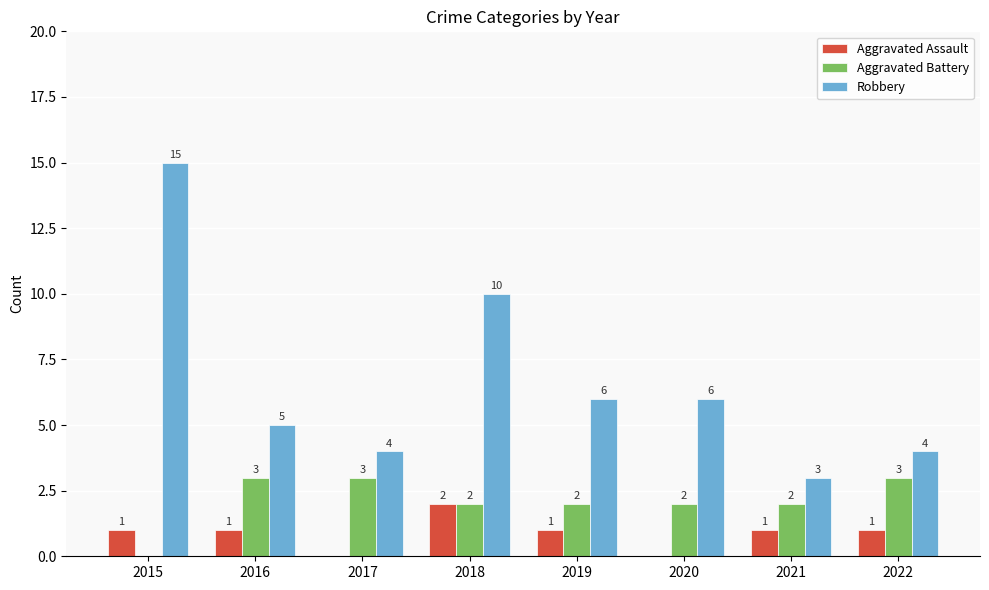

Reading left to right, what are all the values shown in this chart?

Aggravated Assault: 2015=1	2016=1	2017=0	2018=2	2019=1	2020=0	2021=1	2022=1
Aggravated Battery: 2015=0	2016=3	2017=3	2018=2	2019=2	2020=2	2021=2	2022=3
Robbery: 2015=15	2016=5	2017=4	2018=10	2019=6	2020=6	2021=3	2022=4